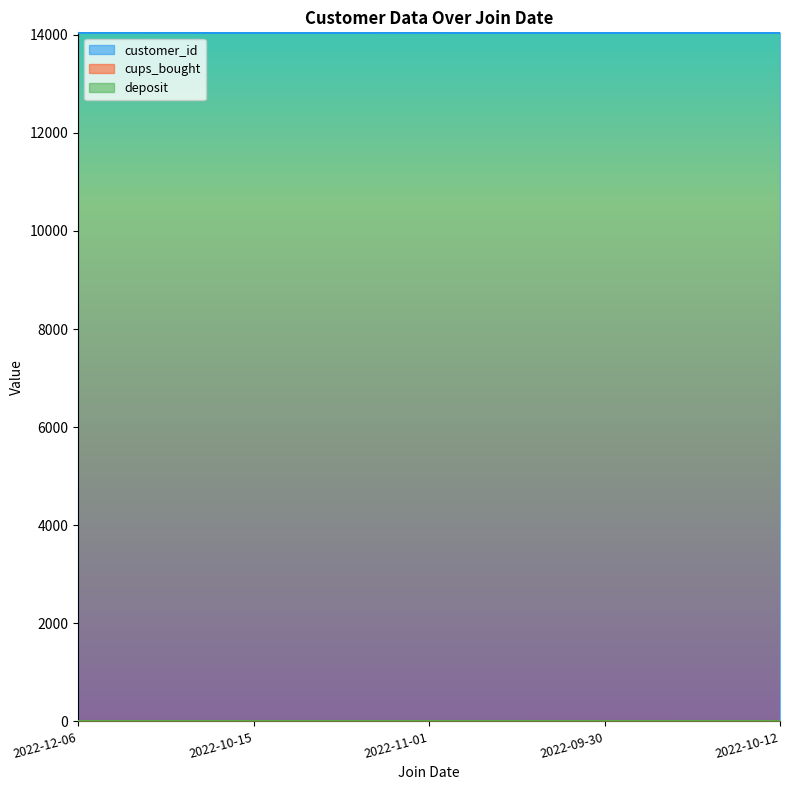

What is the total value across all series at 2022-10-15?

14052